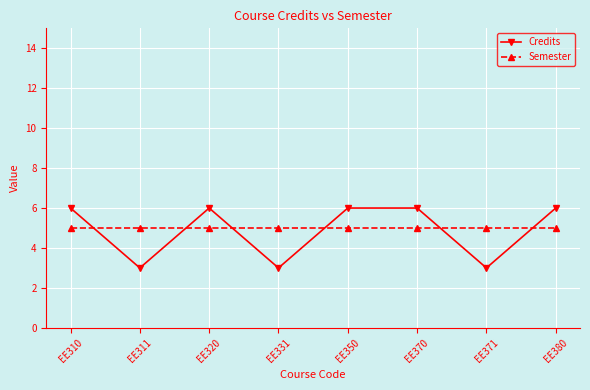

The Credits series shows 8 at EE380. True or false?

False